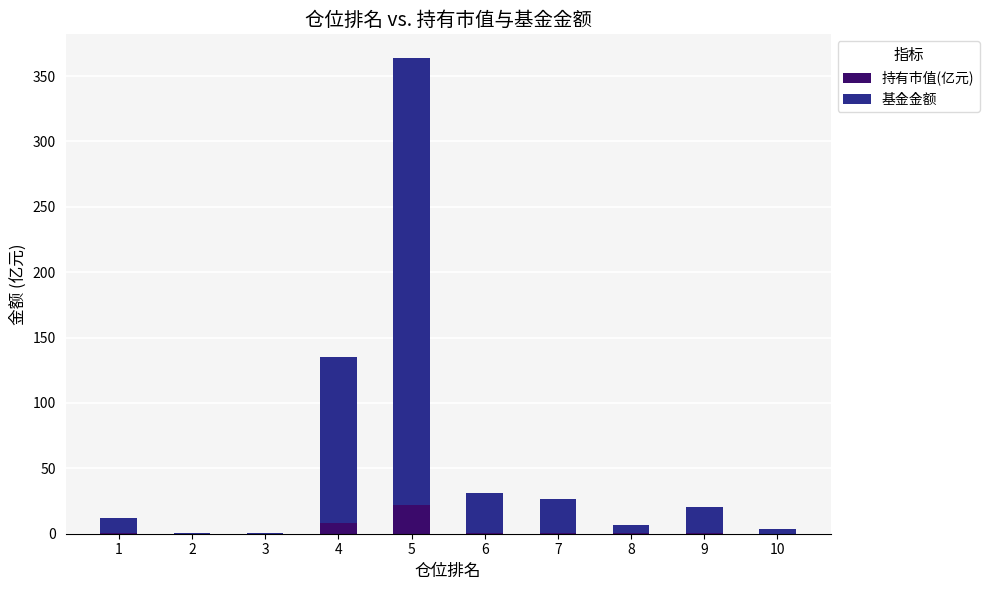

What is the highest value of the 持有市值(亿元) series?

21.8